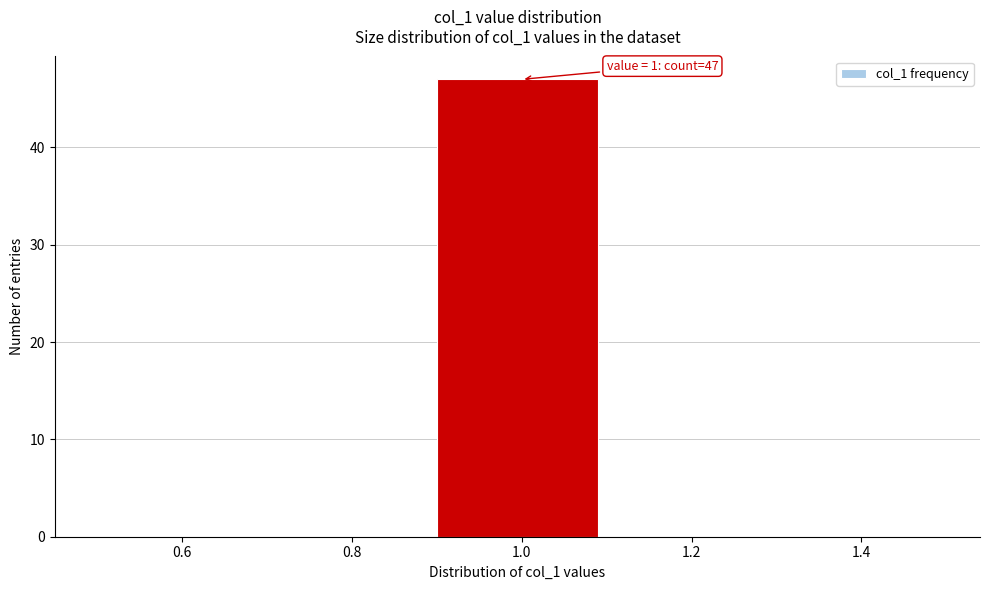

Which range on the x-axis has the tallest bar?

0.9 to 1.1